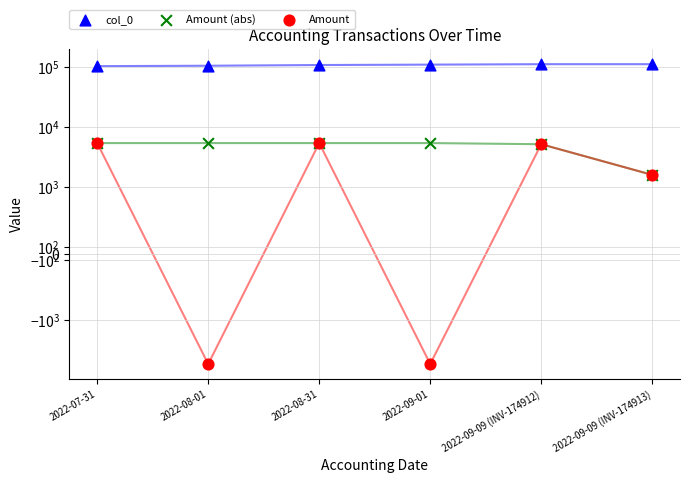

Which series has the largest total across all categories?

col_0